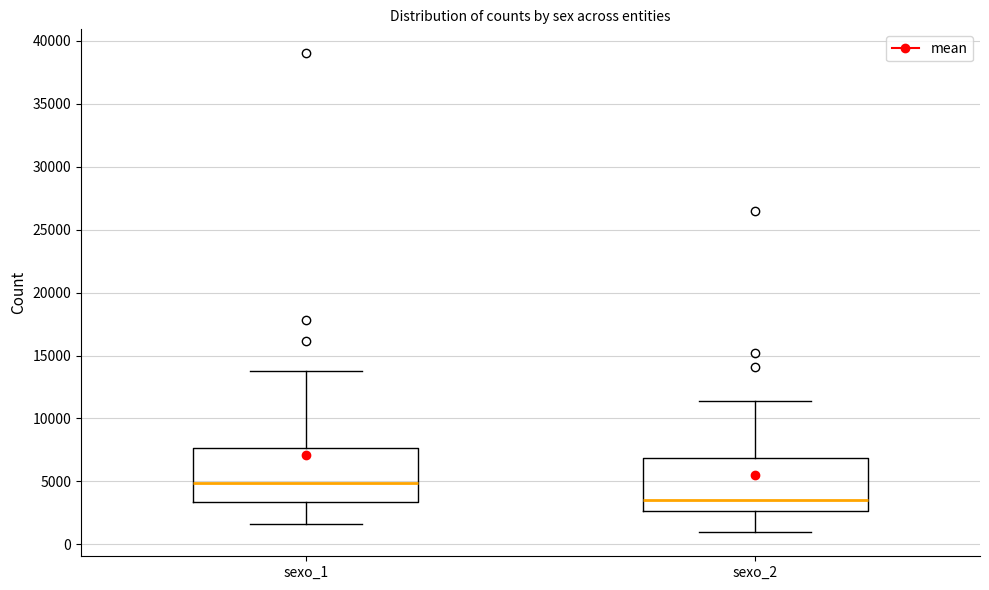

Where does the lower whisker of the box for sexo_2 end on the y-axis? The values are not printed on the chart, so give them approximately, as read against the axis.

1000